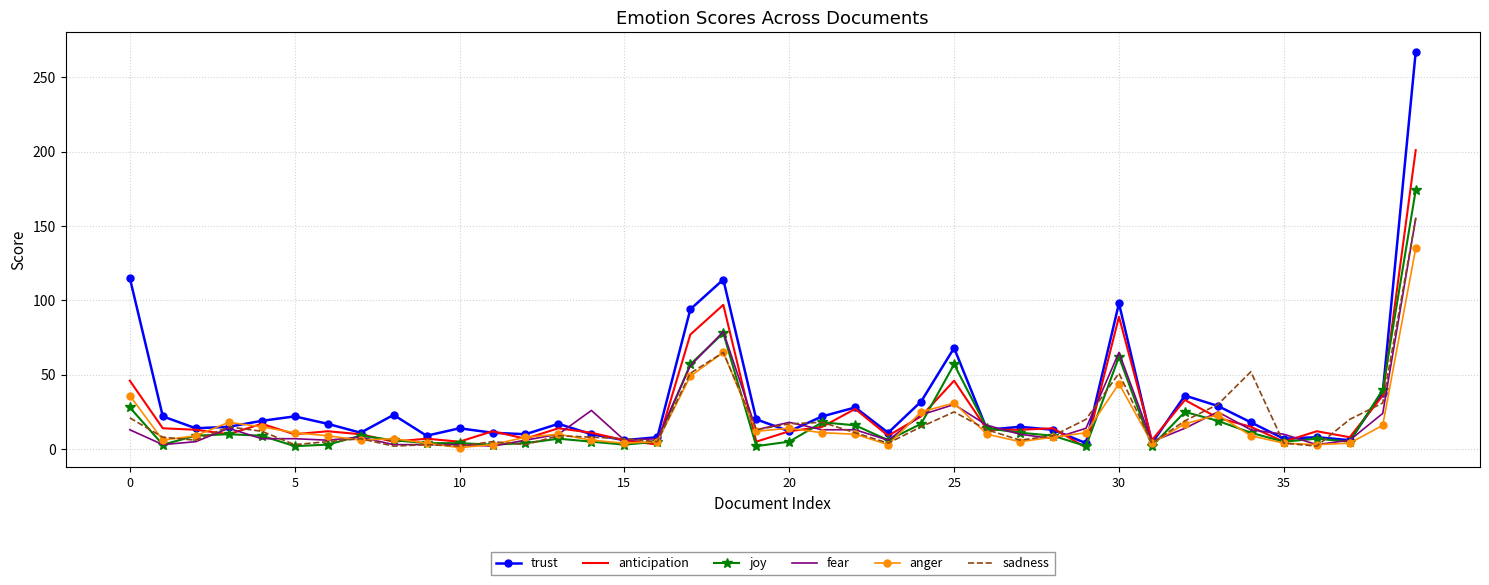

What is the maximum value for joy?

174